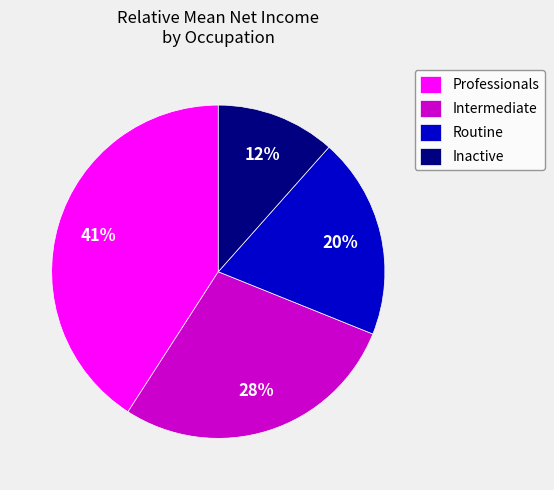

Which has a higher value, Inactive or Routine?

Routine